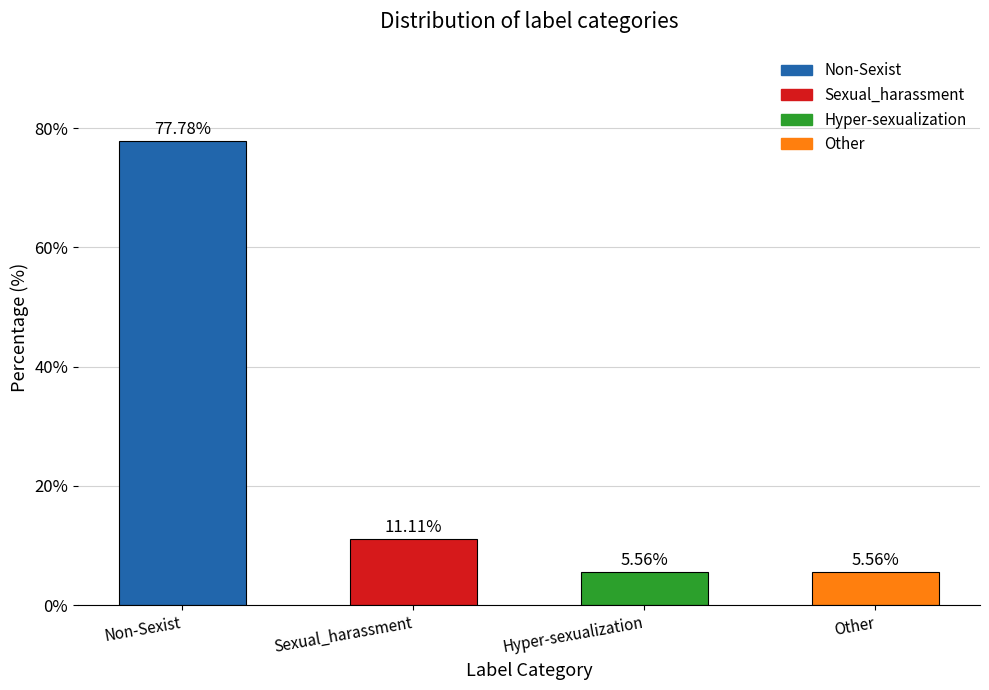

Where does the data first go above 11?

Non-Sexist